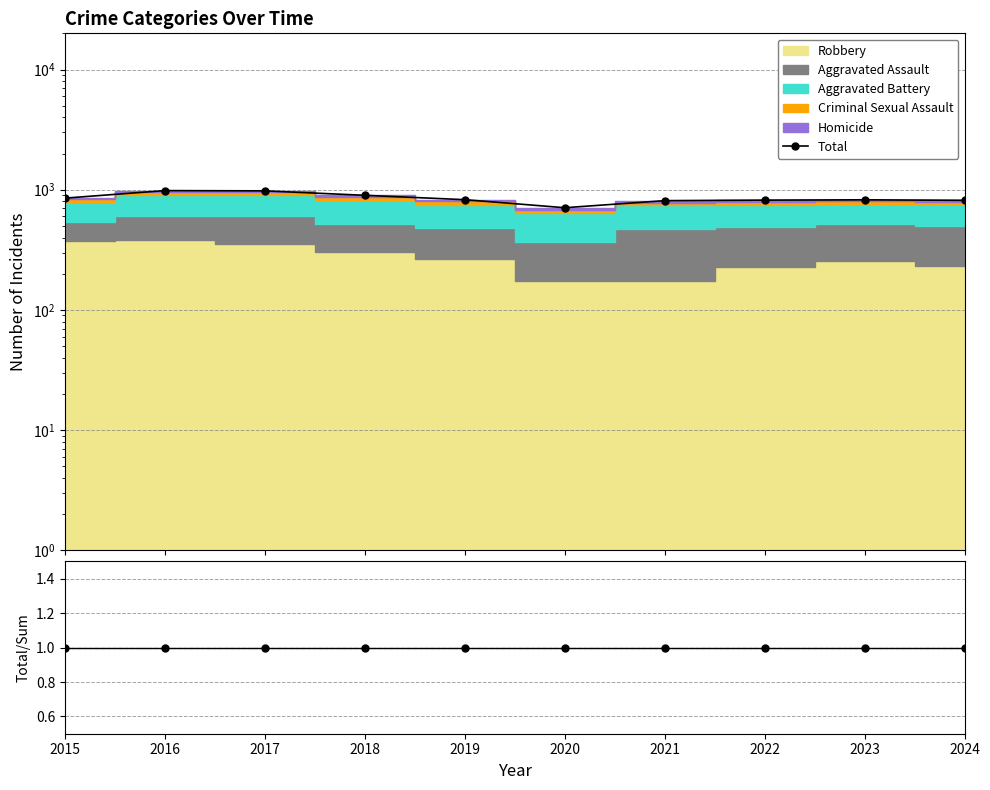

Which has a higher value, 2019 or 2018?

2018